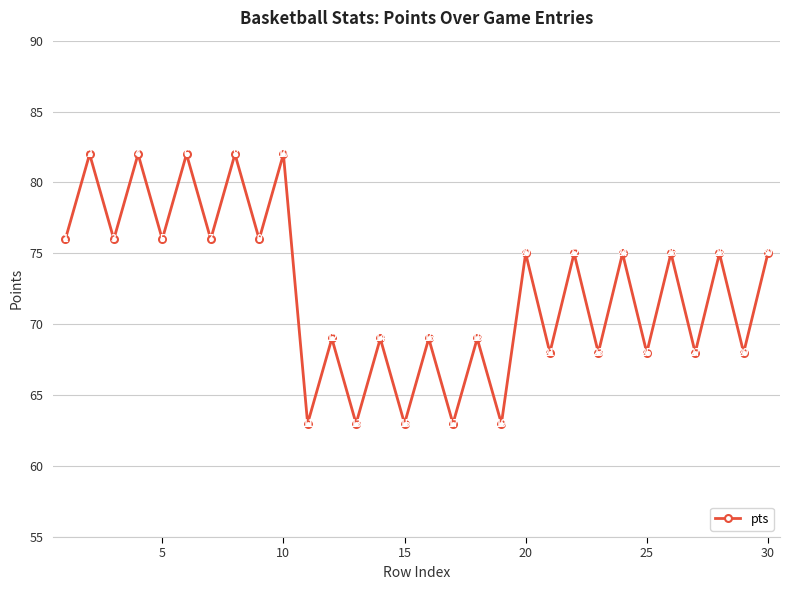

How many lines are shown in the chart?

1